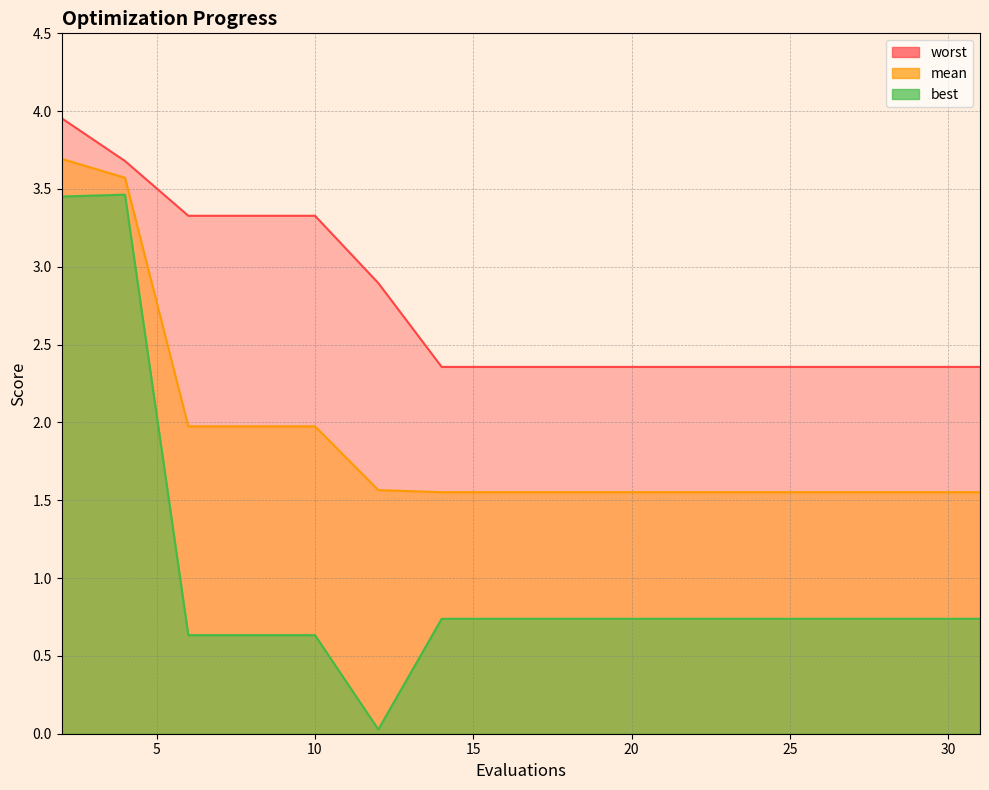

True or false: mean has more than 1 interior local peaks.

False